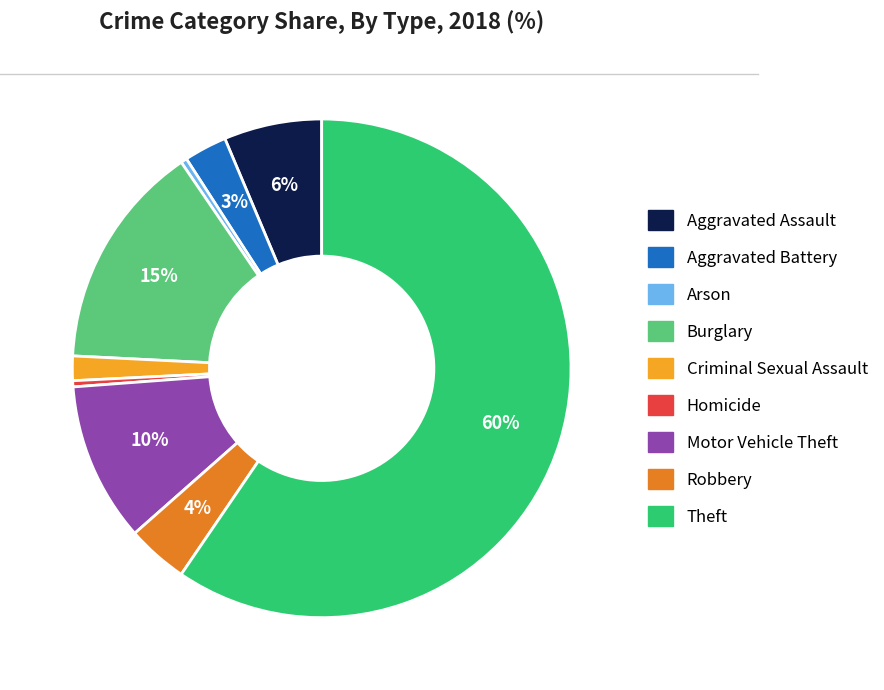

To the nearest percent, what percentage of the pie is Aggravated Assault?

6%